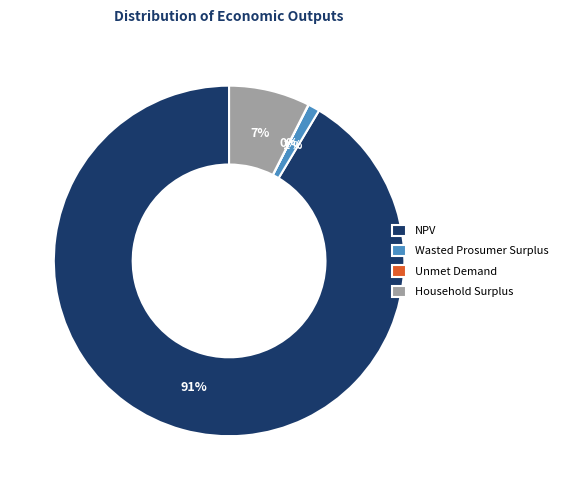

True or false: Household Surplus accounts for 7% of the total.

True